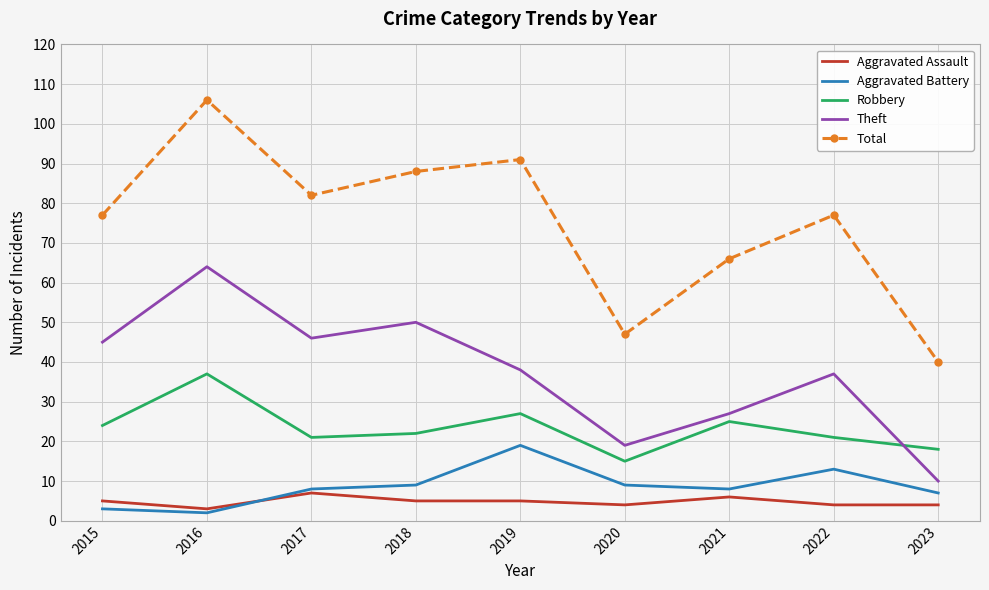

At how many categories does at least one series exceed 99?

1